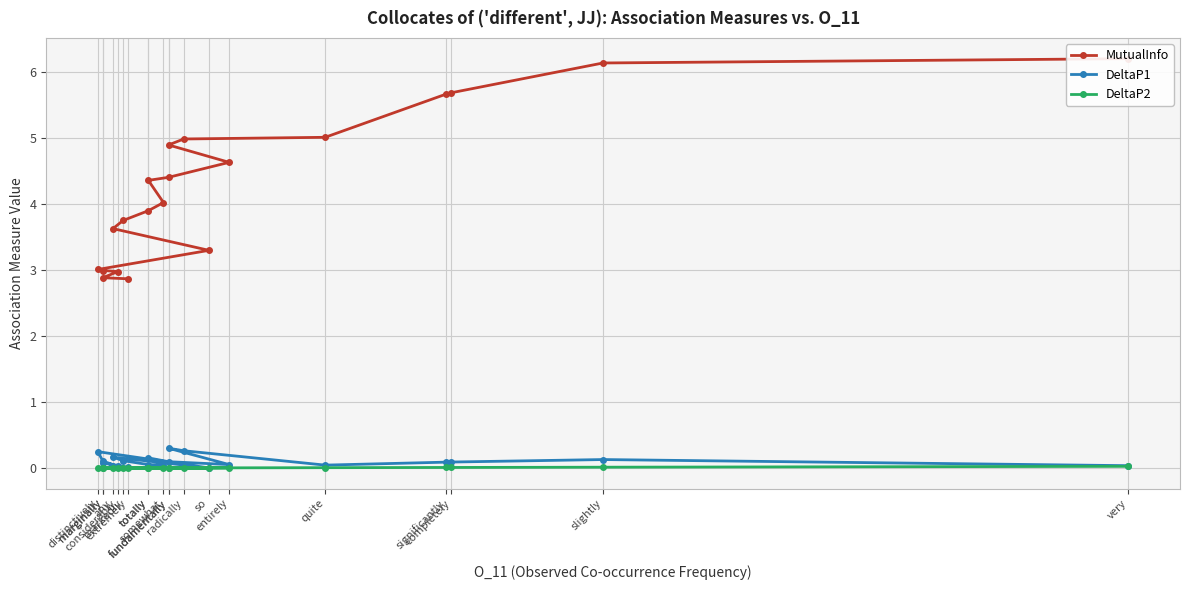

How many interior local peaks does the DeltaP1 series have?

6